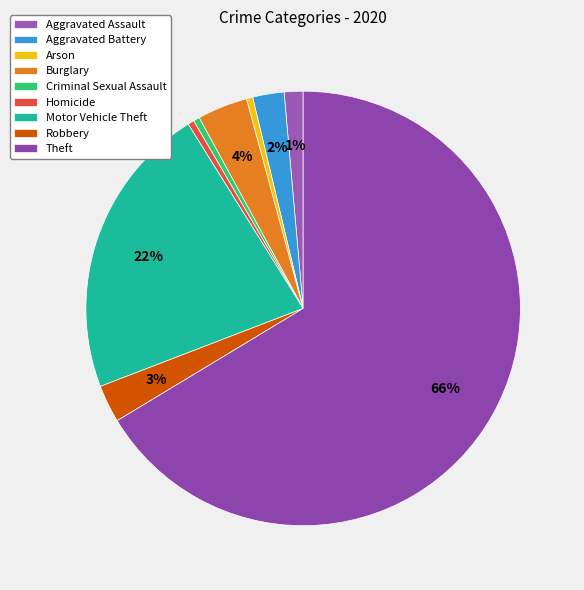

To the nearest percent, what portion does Motor Vehicle Theft represent?

22%